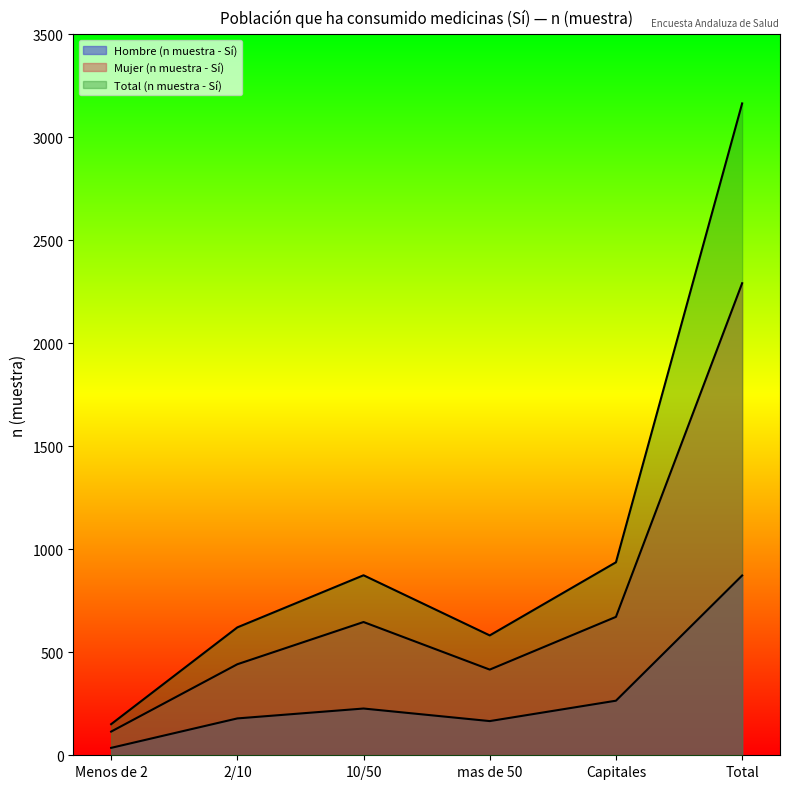

What is the minimum value shown in the chart?

36